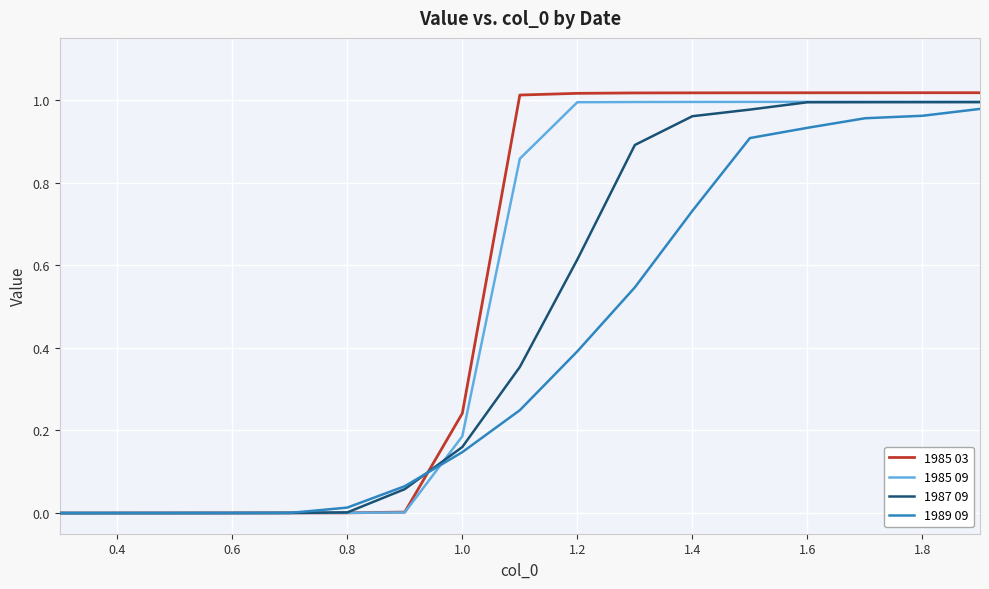

Rank the series by their average value, from lowest to highest.

1989 09, 1987 09, 1985 09, 1985 03